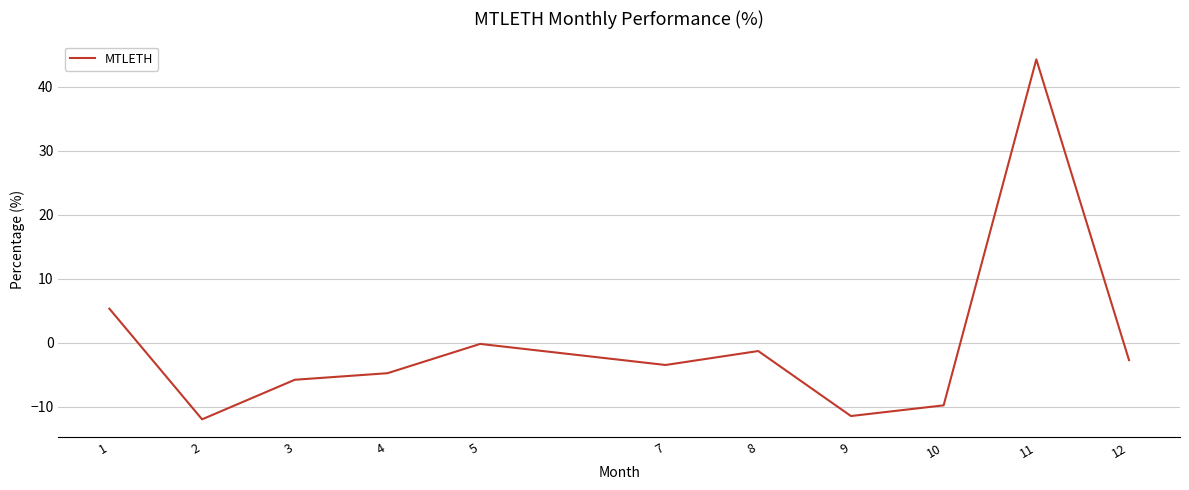

Where is the first local maximum?

5